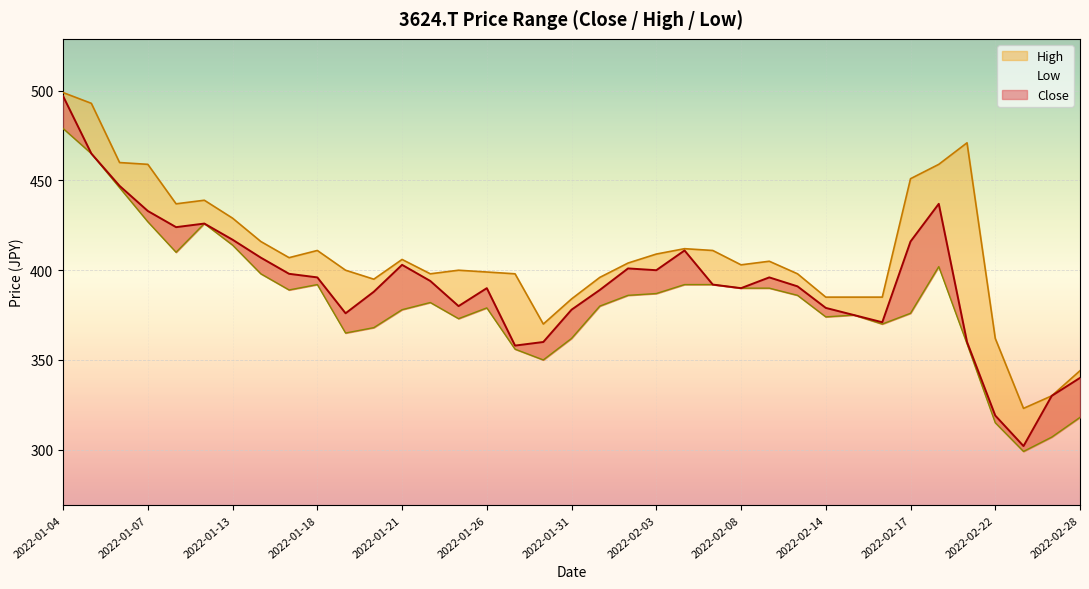

What is the label of the 6th point from the left?

2022-01-12